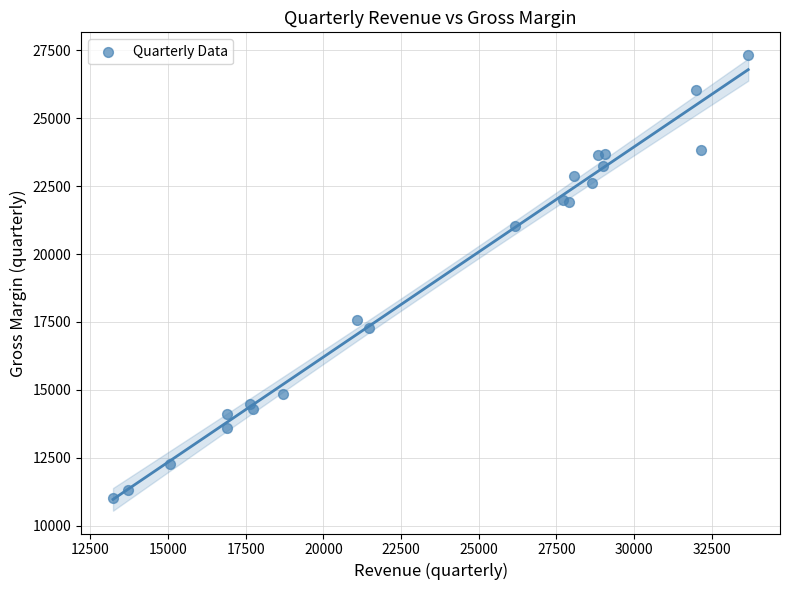

What Y value in the scatter plot is closest to 19170?

17590